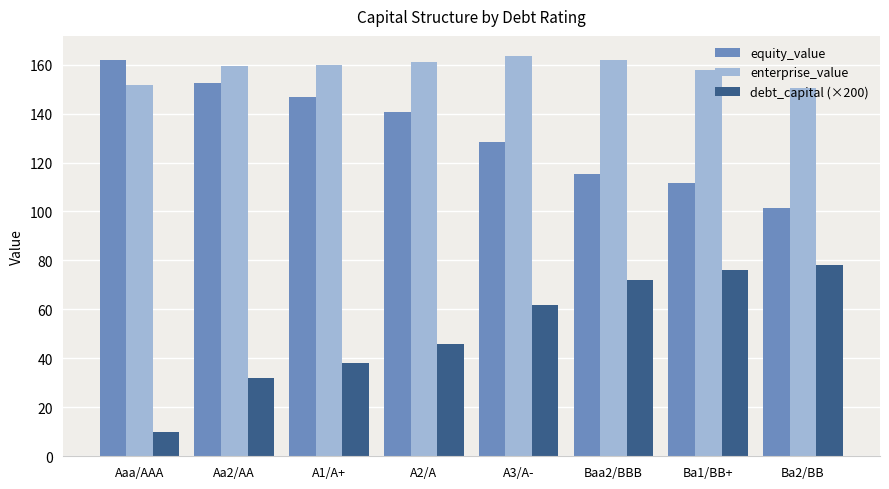

How many bars are there in total?

24